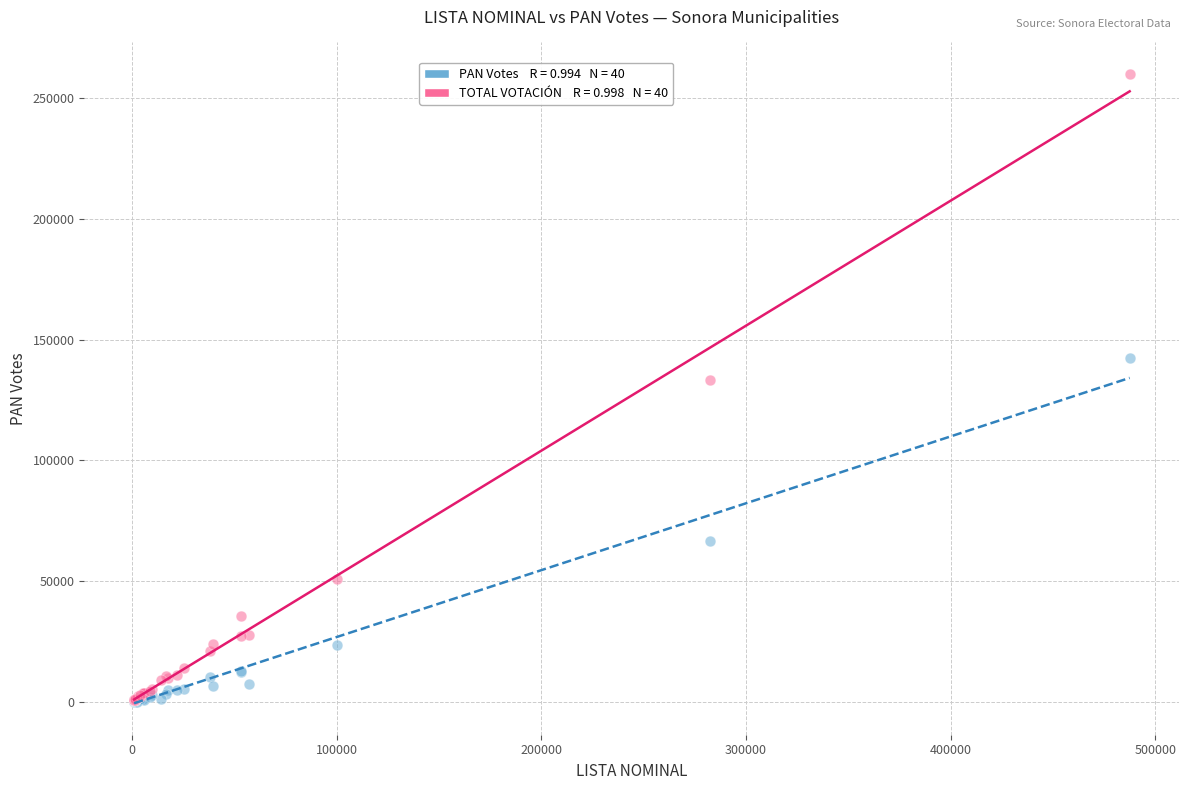

Across all series, what Y value is closest to 130067?

133431